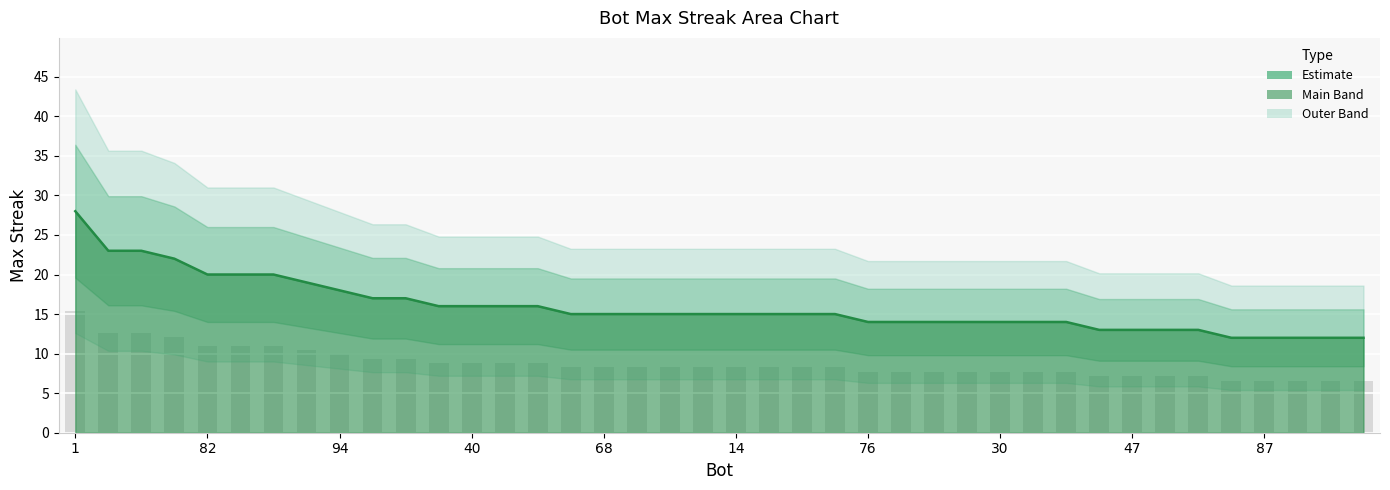

What is the value of the 7th bar from the left?

20